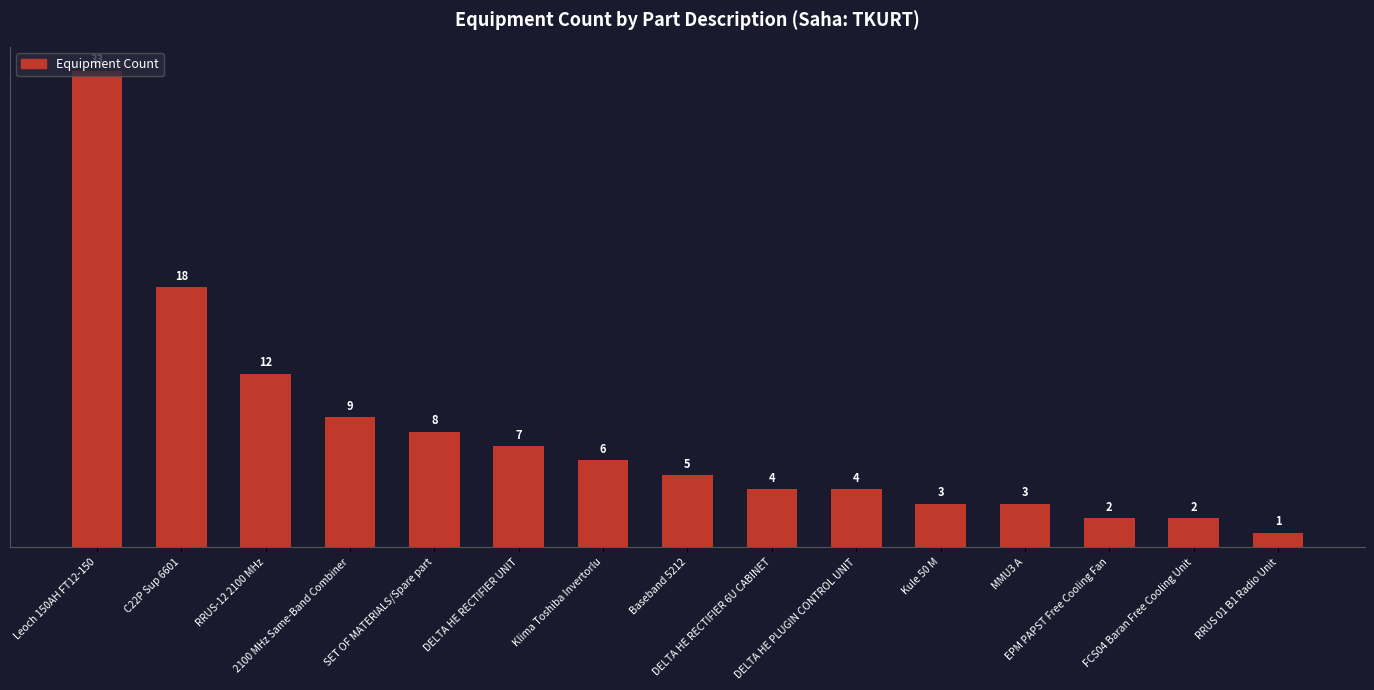

What is the value of the 2nd bar from the left?

18